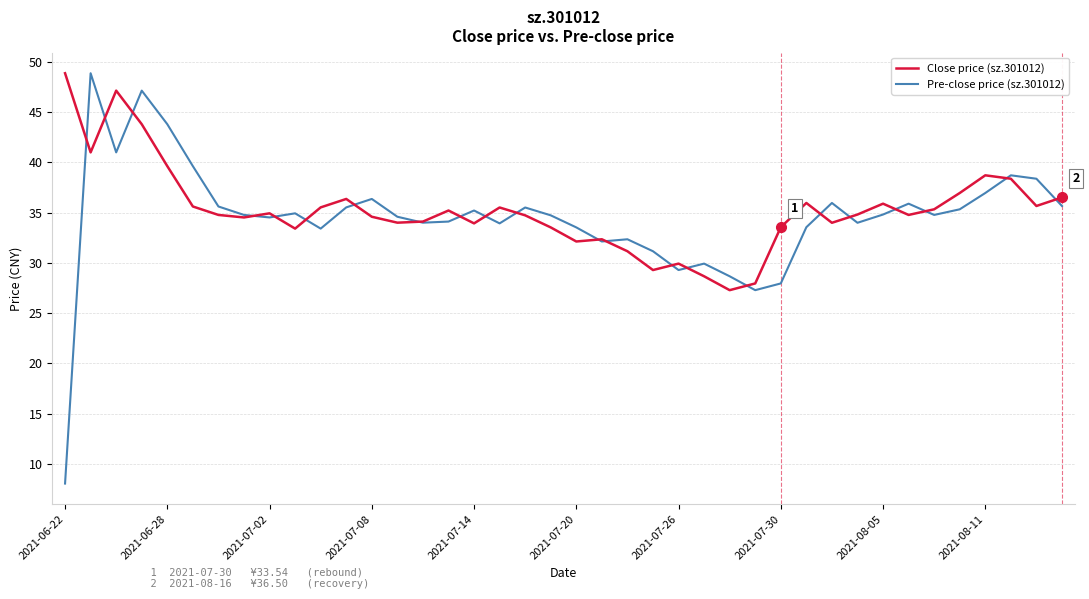

How many distinct data groups are displayed?

2